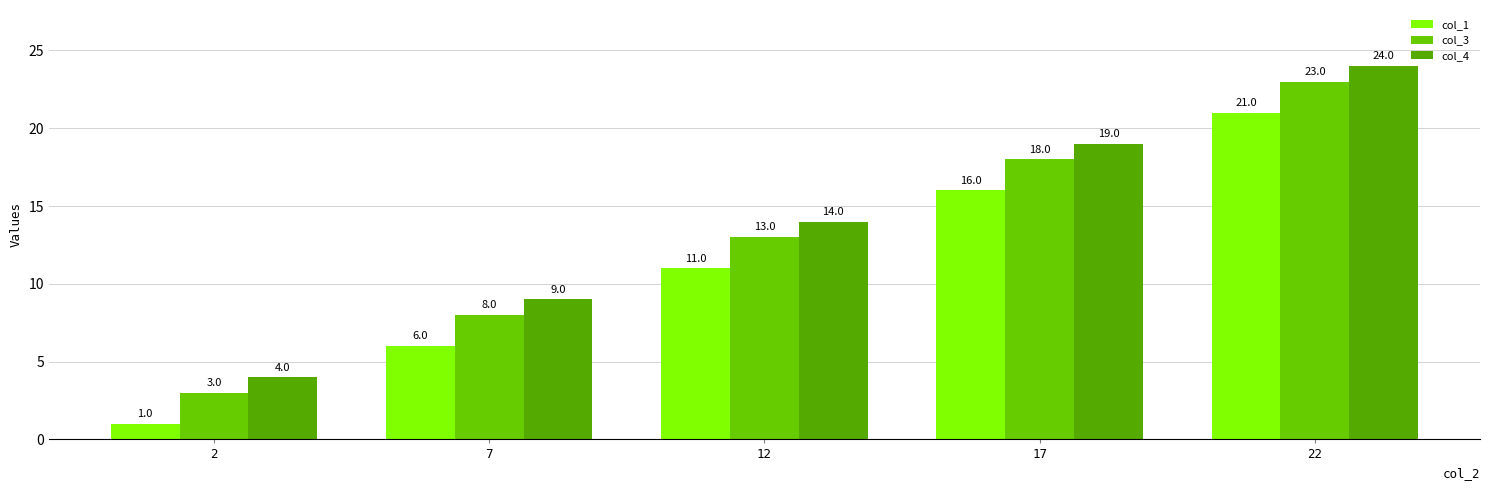

What is the sum of the col_3 values at 12 and 7?

21